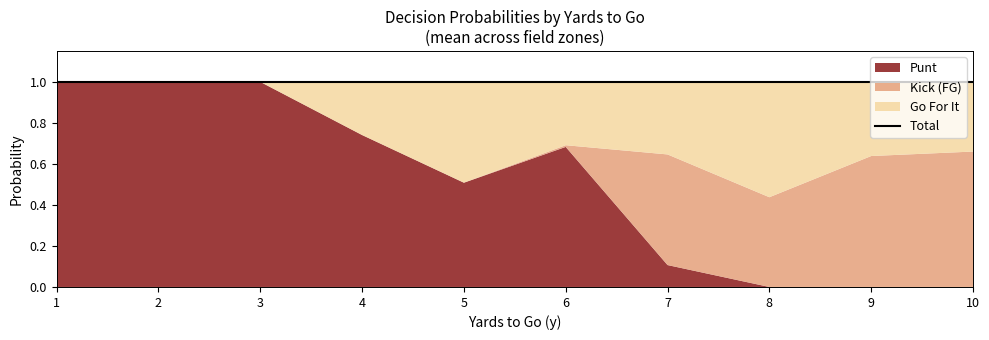

Is the value of gofor at 13 greater than the value of kick at 37?

No